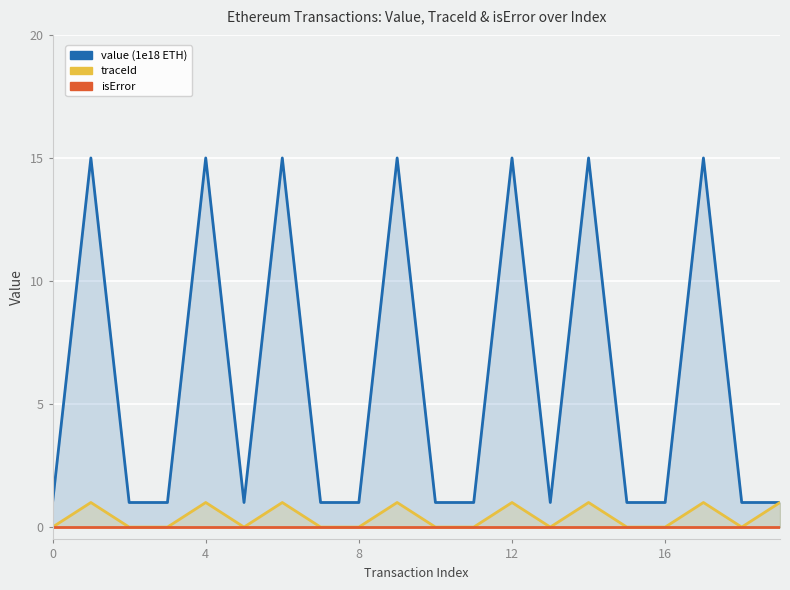

List the series in order of their peak value, highest first.

value (1e18 ETH), traceId, isError